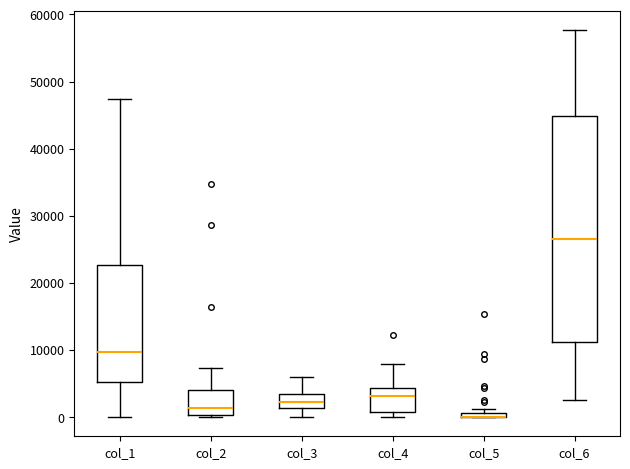

Where does the upper whisker of the box for col_3 end on the y-axis? The values are not printed on the chart, so give them approximately, as read against the axis.

6000